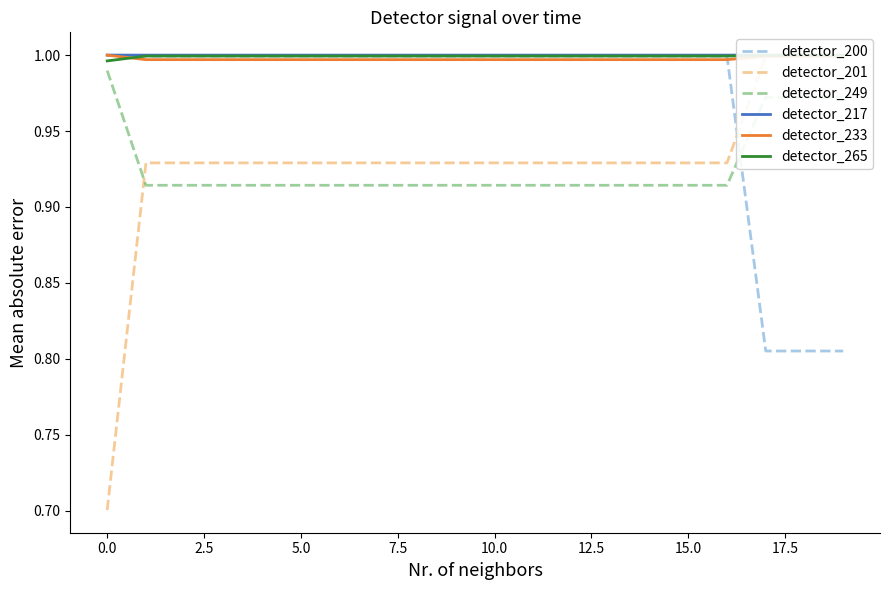

True or false: detector_233 has a value of 1.4 at 15.0.

False